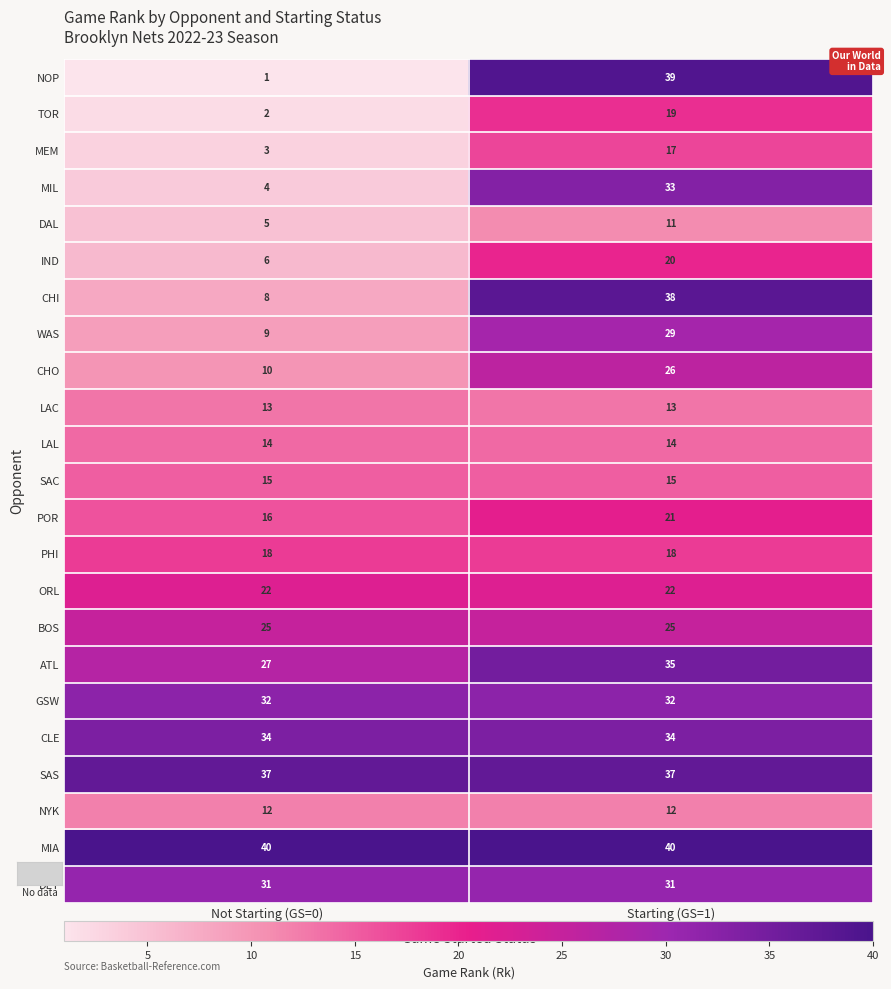

What is the average value of the WAS series?

19